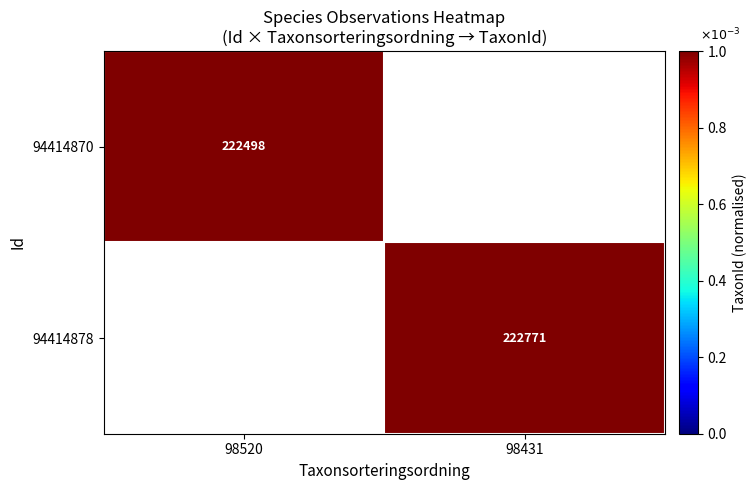

What is the greatest value displayed?

1.0